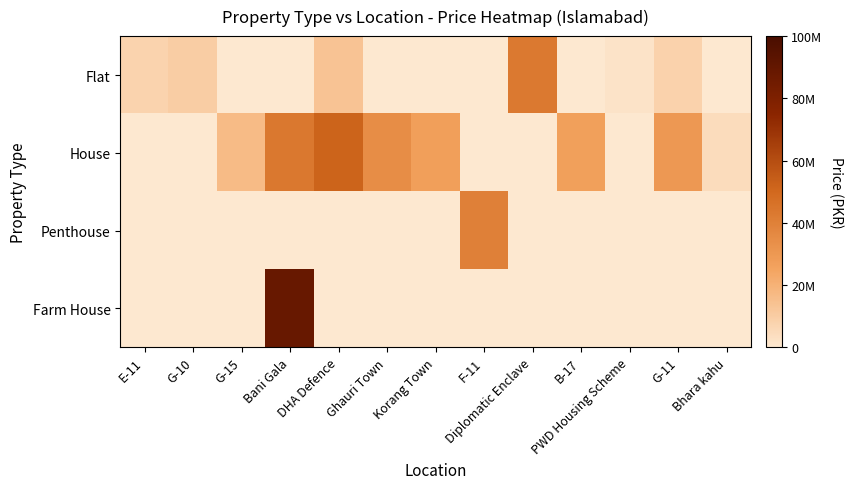

At G-10, list the series in order from largest to smallest.

Flat, House, Penthouse, Farm House